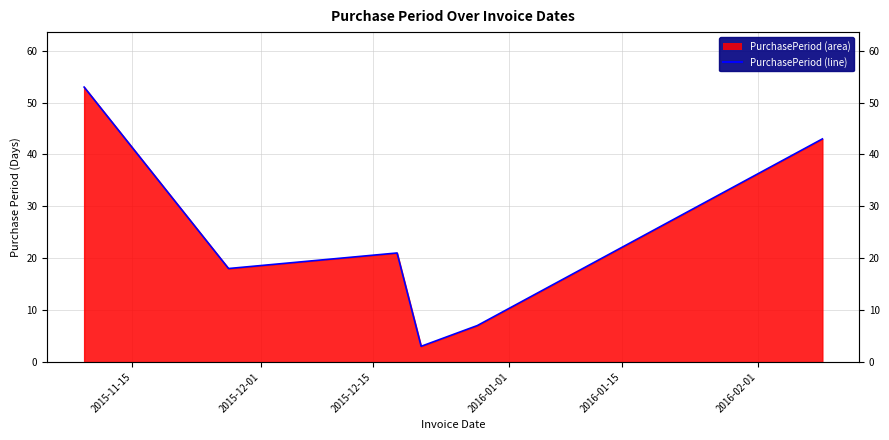

What is the value of the 5th point from the left?

7